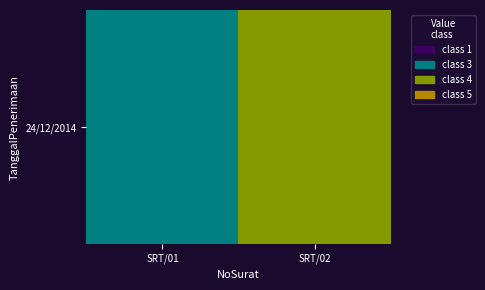

Reading left to right, list all the values displayed in this chart.

SRT/01=30	SRT/02=40